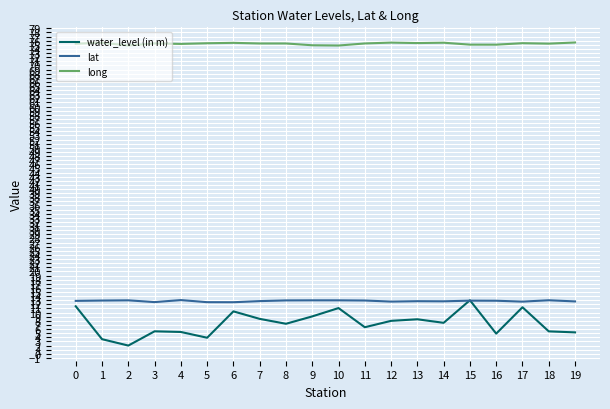

Does the chart display data point markers on the line(s)?

No